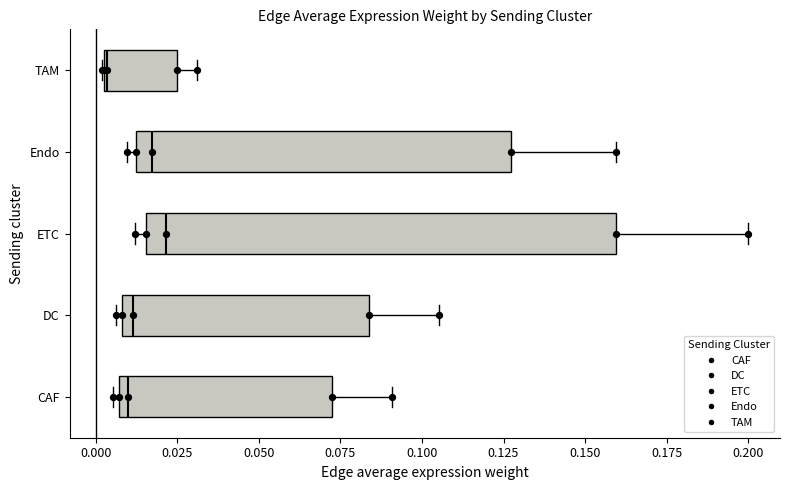

Where does the right whisker of the box for DC end on the x-axis? The values are not printed on the chart, so give them approximately, as read against the axis.

0.105